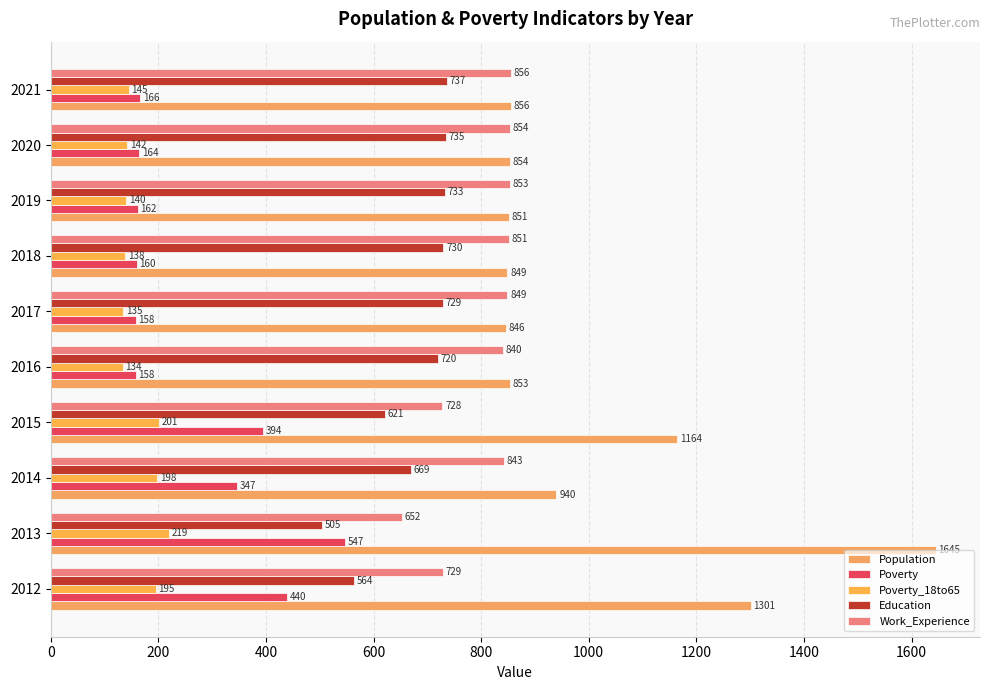

List the series in order of their peak value, highest first.

Population, Work_Experience, Education, Poverty, Poverty_18to65